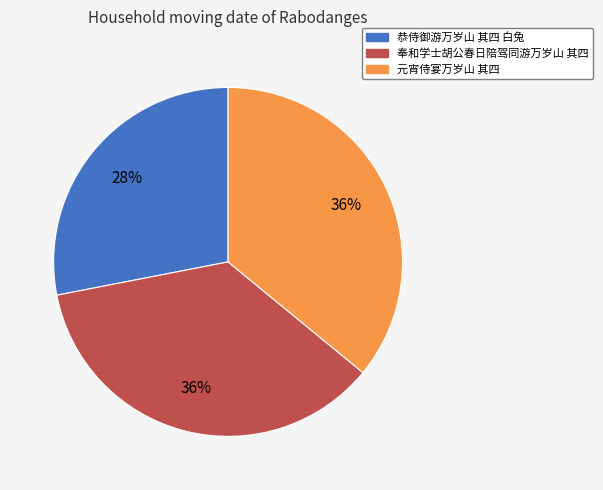

Does 恭侍御游万岁山 其四 白兔 account for over 50% of the chart?

No